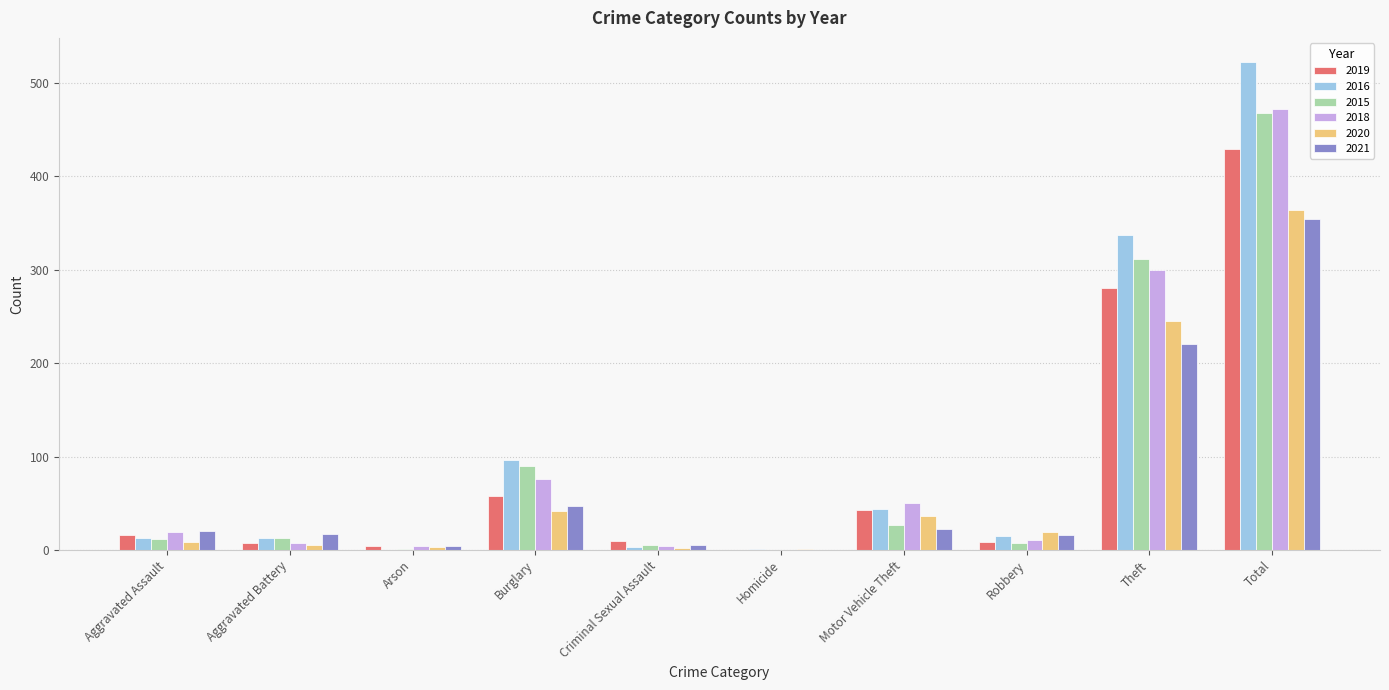

Does the chart contain stacked bars?

No